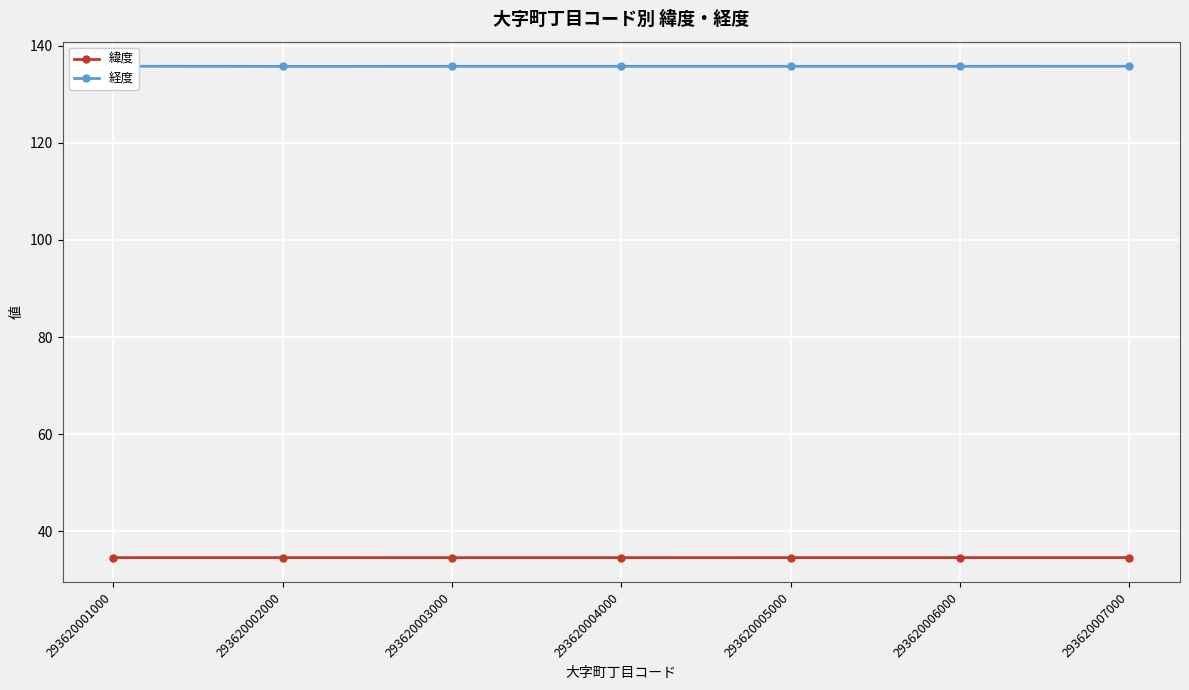

What is the value of the 経度 point at the 4th from the left?

135.8